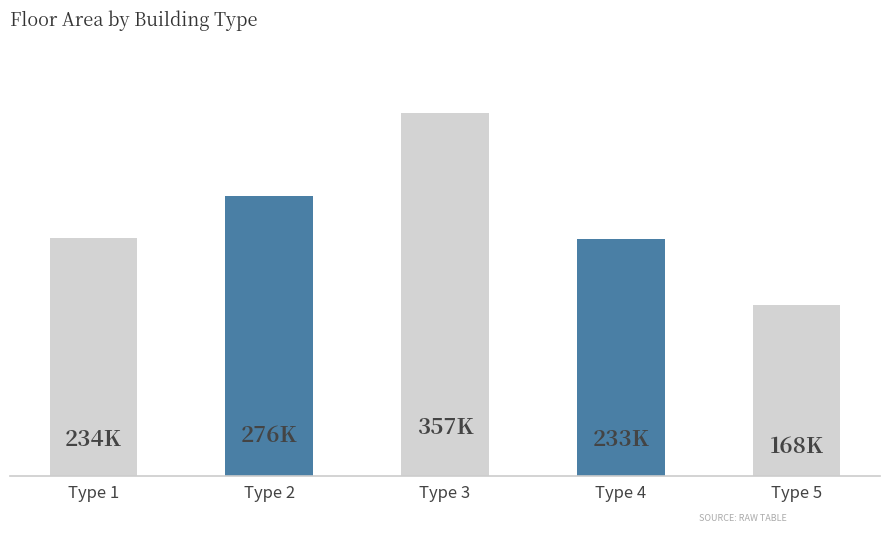

Does the chart contain any negative values?

No